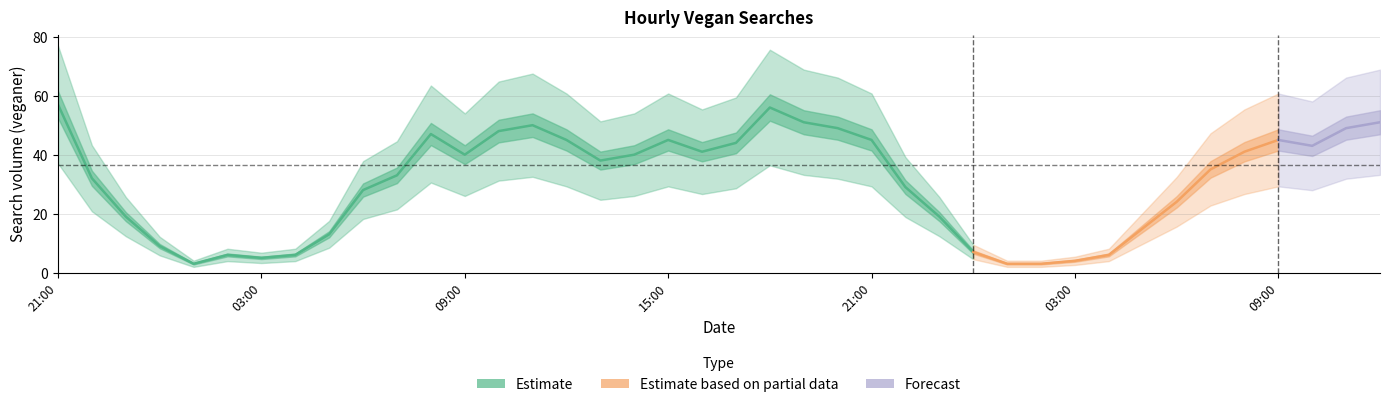

Where is the first local maximum?

2023-01-17 02:00